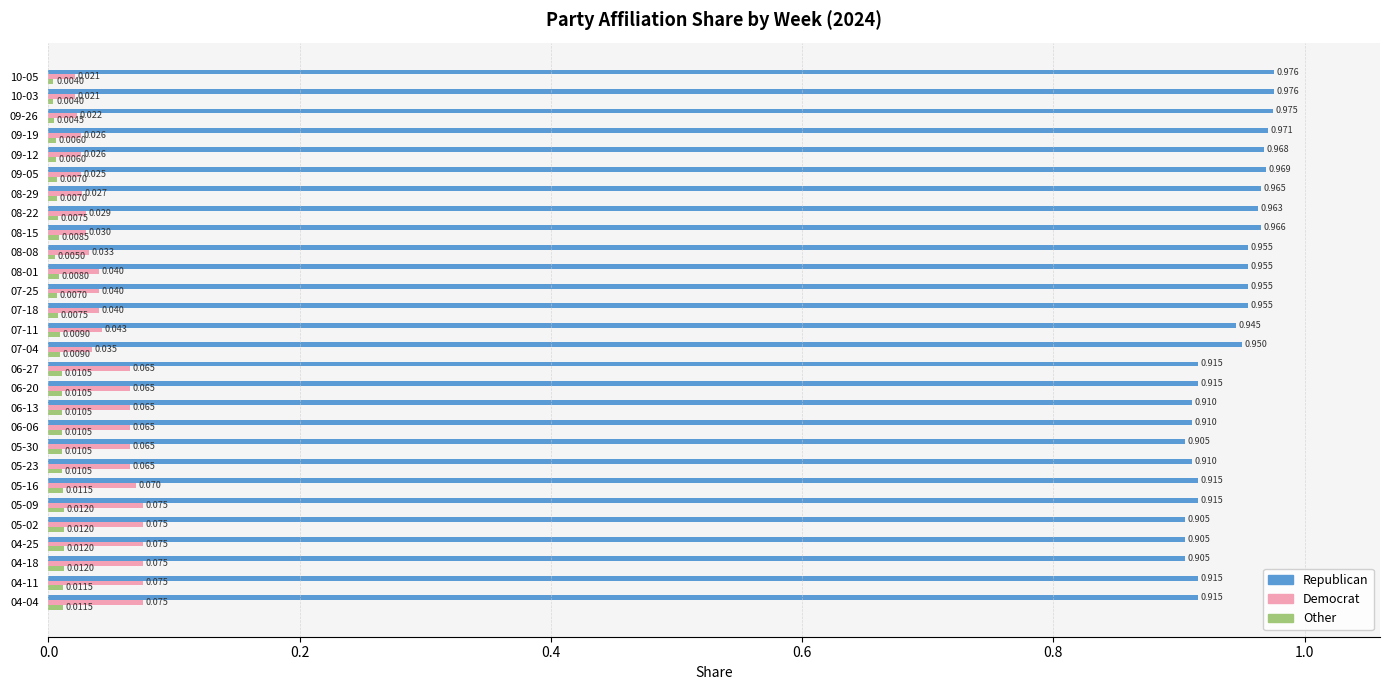

Which series has the largest total across all categories?

Republican